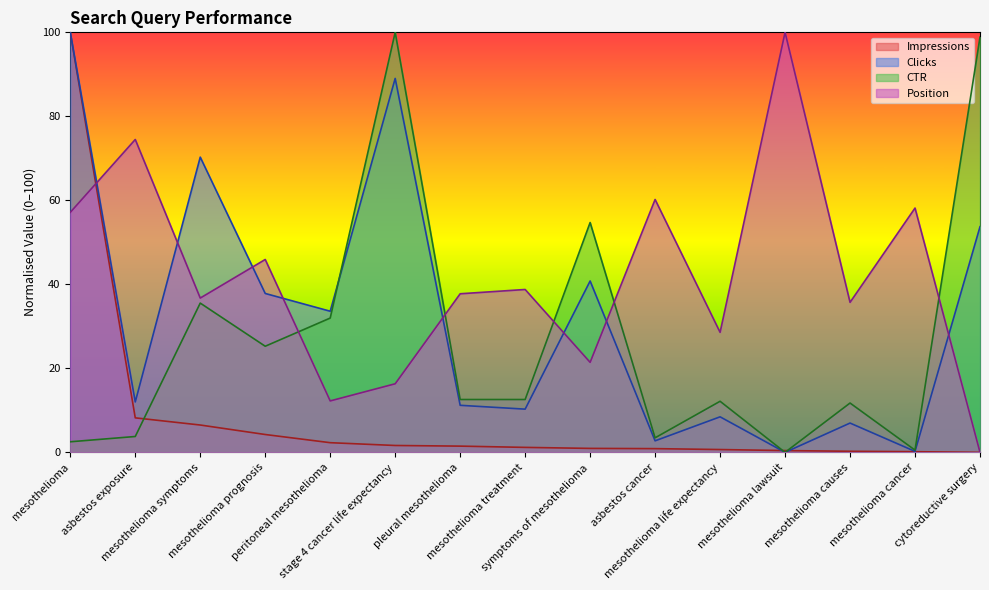

Where is the first local minimum for Clicks?

asbestos exposure